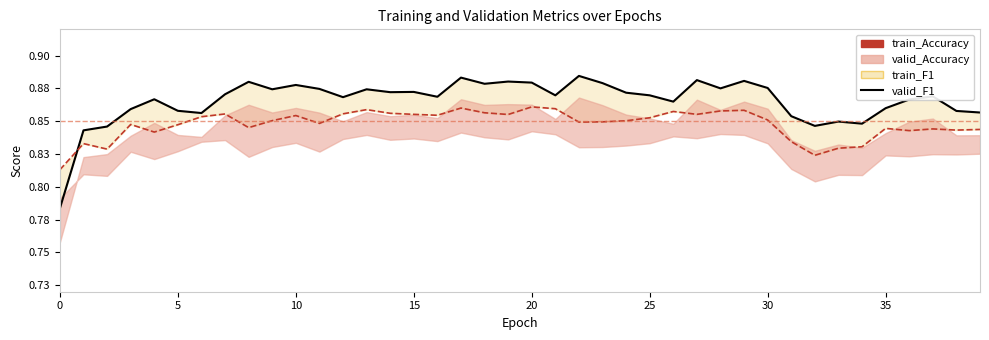

The value of train_F1_line at 30 is 1.1. True or false?

False